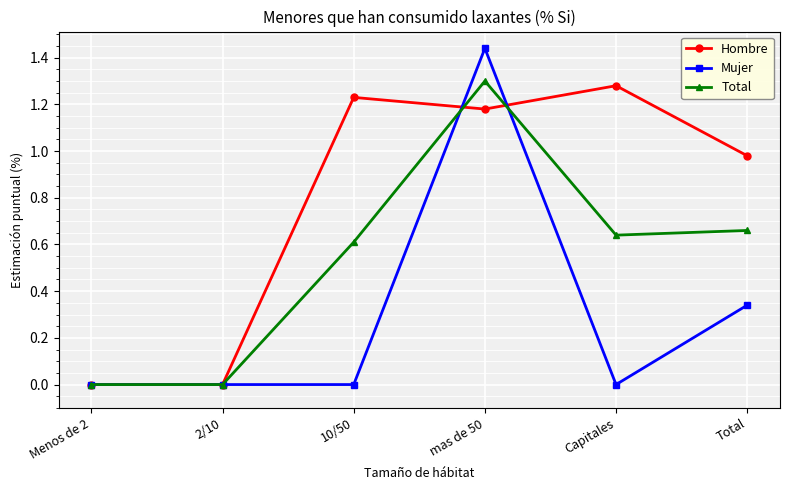

Which series has the widest spread of values?

Mujer